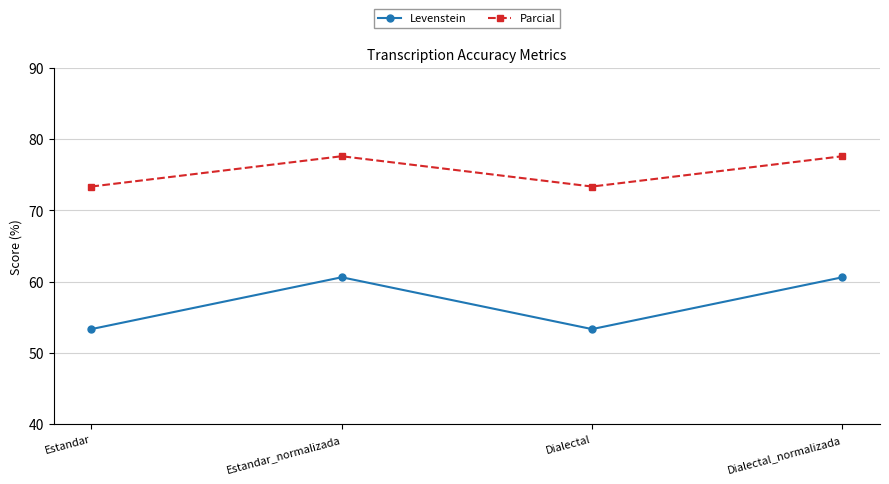

Rank the series by their maximum value, from highest to lowest.

Parcial, Levenstein